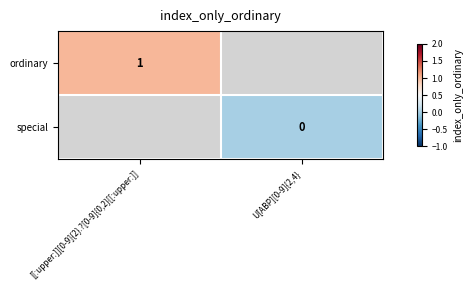

The value of ordinary at [[:upper:]][0-9]{2}.?[0-9]{0,2}[[:upper:]] is 1. True or false?

True